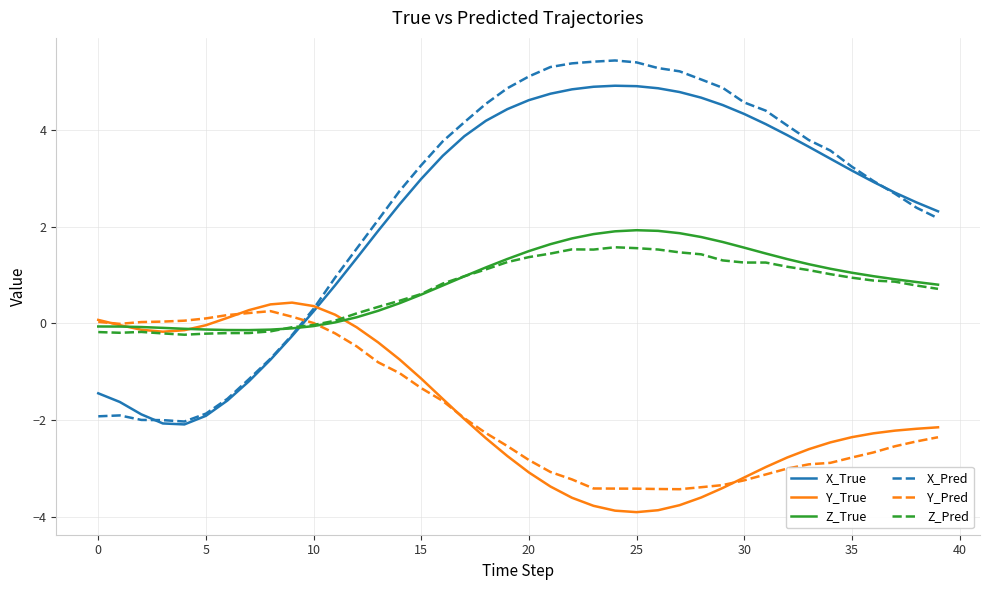

Which series ends up on top after the final intersection of X_Pred and Y_Pred?

X_Pred